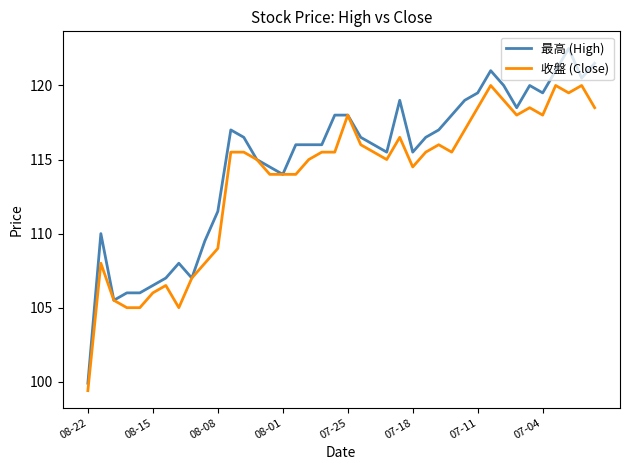

List the series in order of their overall mean, highest first.

最高 (High), 收盤 (Close)